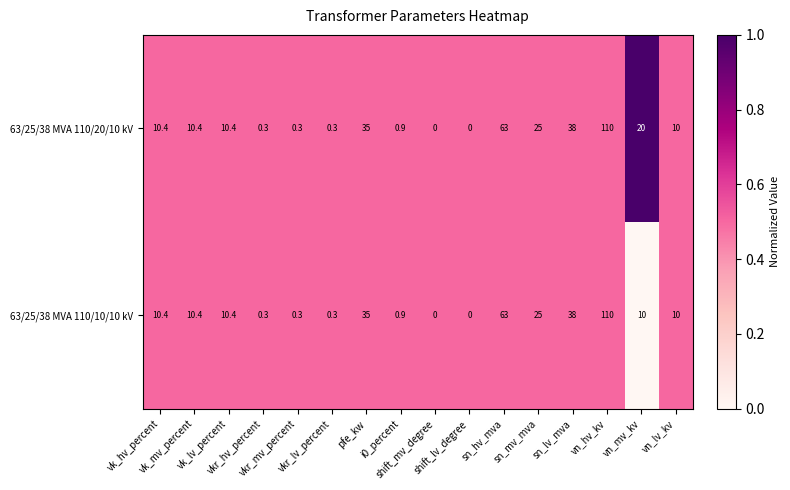

What is the average value of the 63/25/38 MVA 110/20/10 kV series?

20.9